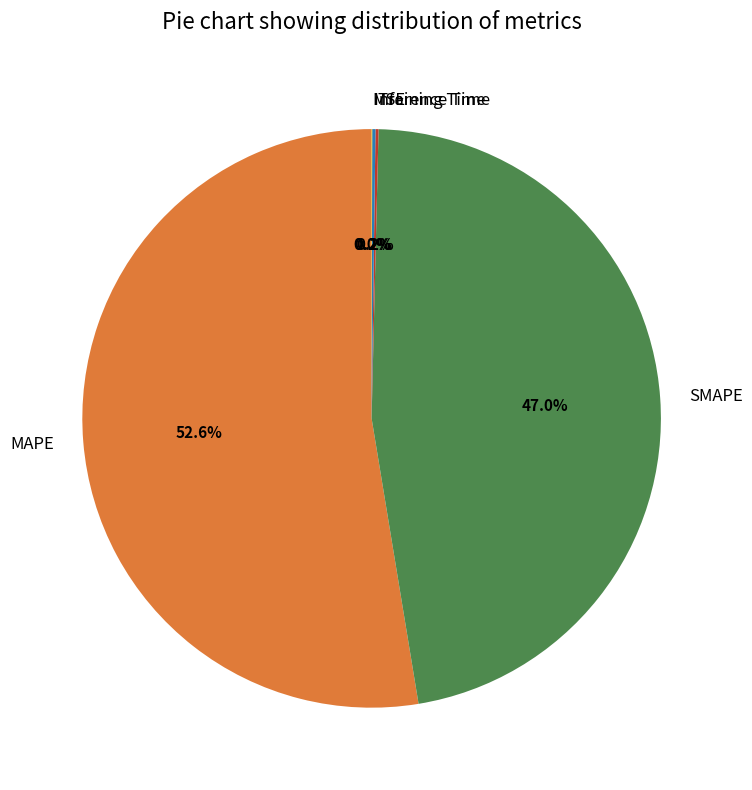

Which slice is the largest?

MAPE